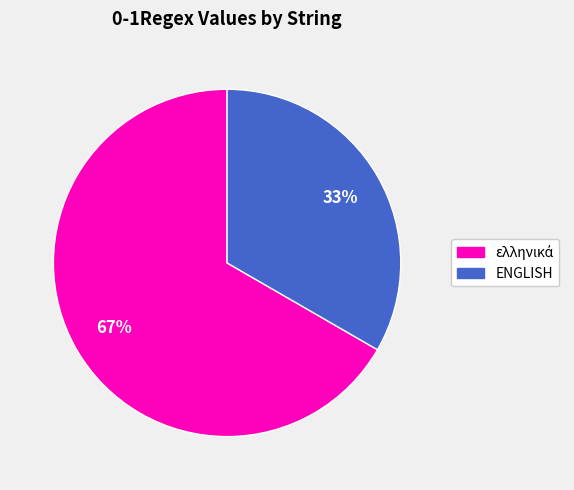

Is there any slice that represents more than half of the pie?

Yes